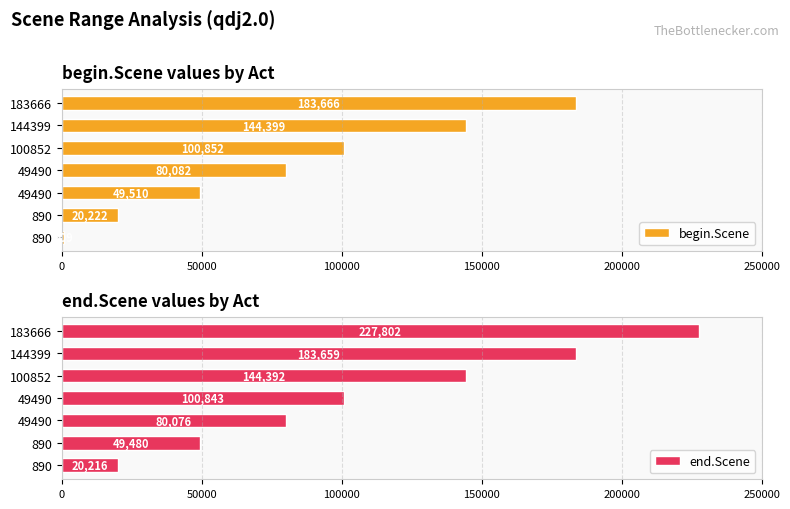

Reading left to right, list all the values displayed in this chart.

begin.Scene: 909	20222	49510	80082	100852	144399	183666
end.Scene: 20216	49480	80076	100843	144392	183659	227802